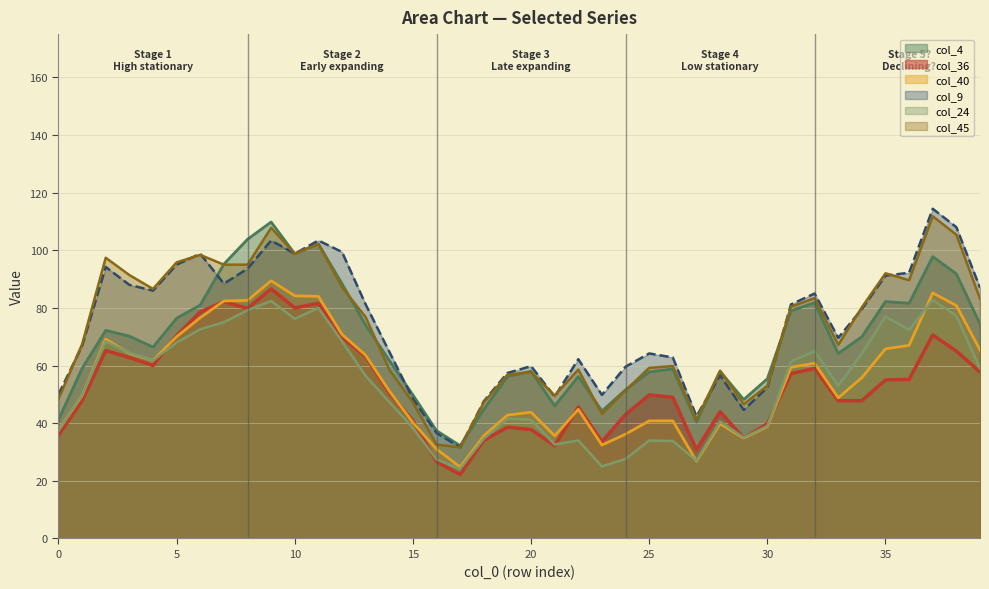

What is the maximum value shown in the chart?

114.4